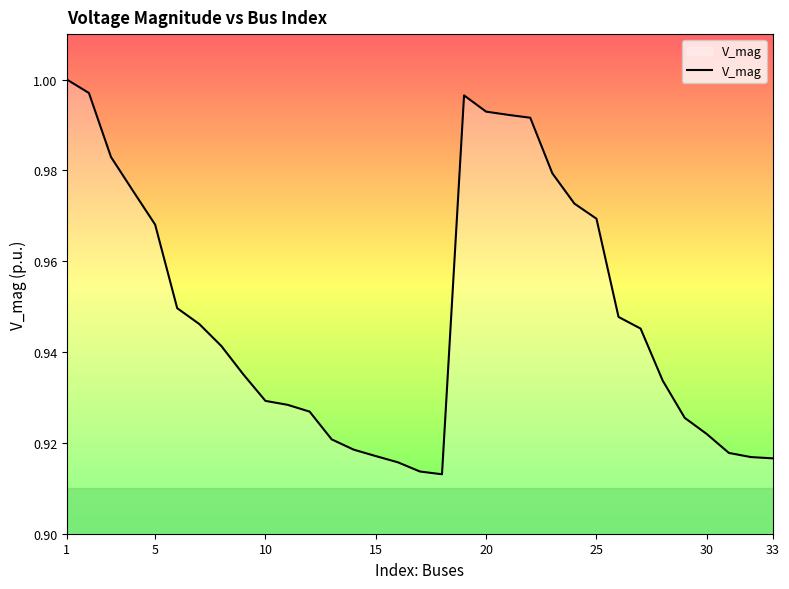

Does the chart have visible grid lines?

No